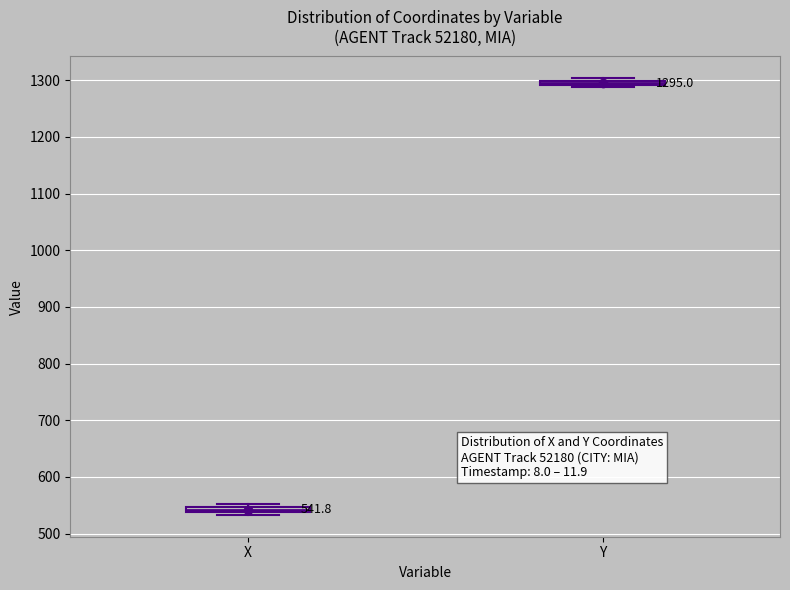

Which box has the lowest median line?

X